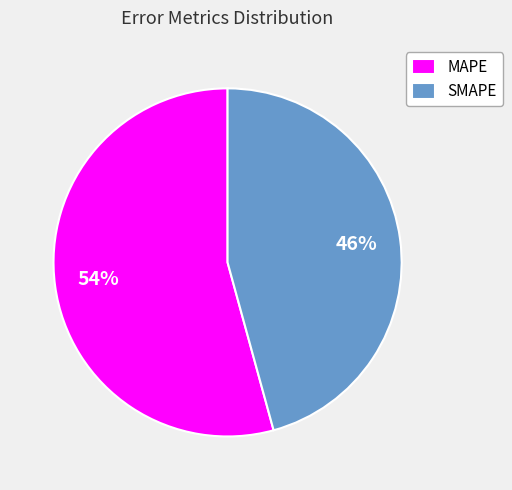

Is MAPE the majority of the pie?

Yes